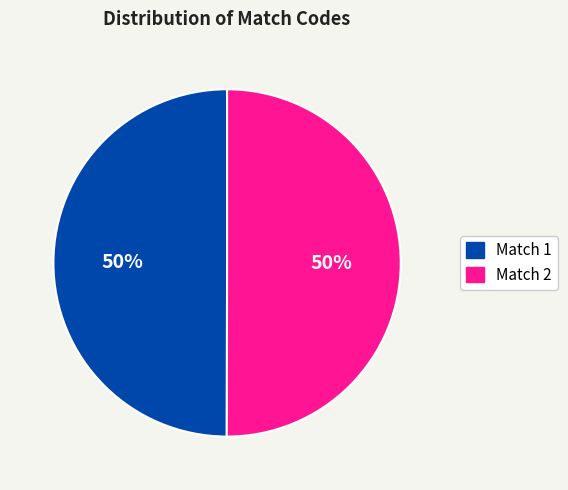

Approximately how many times larger is the value at Match 1 compared to Match 2?

1.0